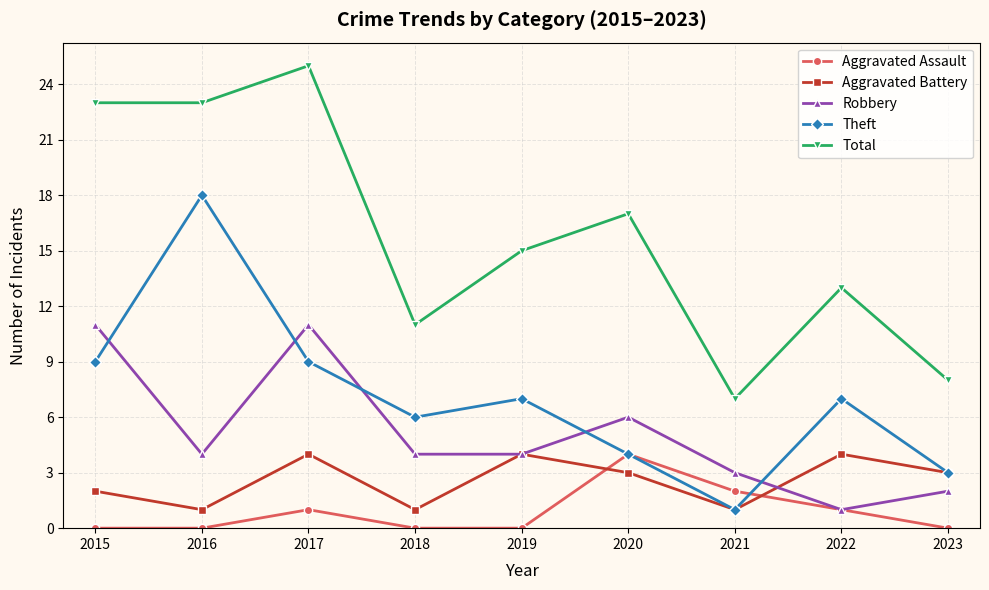

Where is the first local maximum for Total?

2017